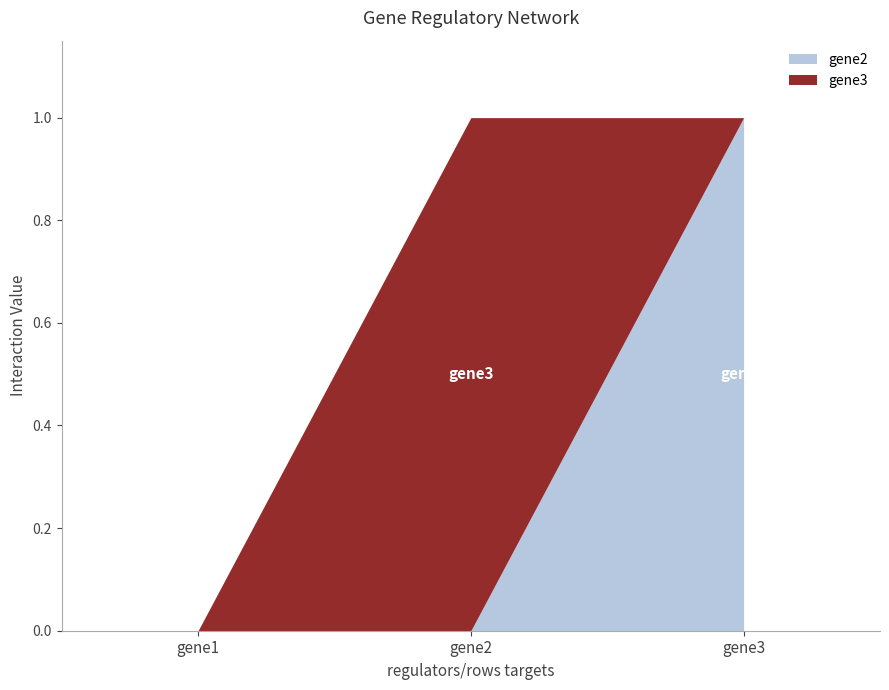

Reading right to left, extract all data points from this chart.

gene2: gene3=1	gene2=0	gene1=0
gene3: gene3=0	gene2=1	gene1=0